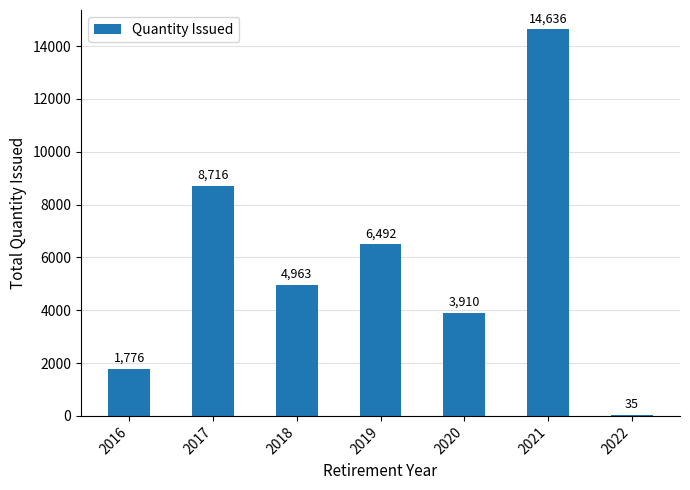

Reading left to right, extract all data points from this chart.

2016=1776	2017=8716	2018=4963	2019=6492	2020=3910	2021=14636	2022=35